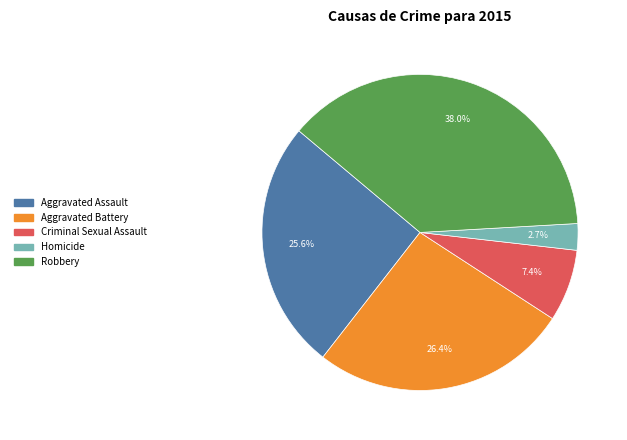

The Robbery slice represents 43% of the pie. True or false?

False